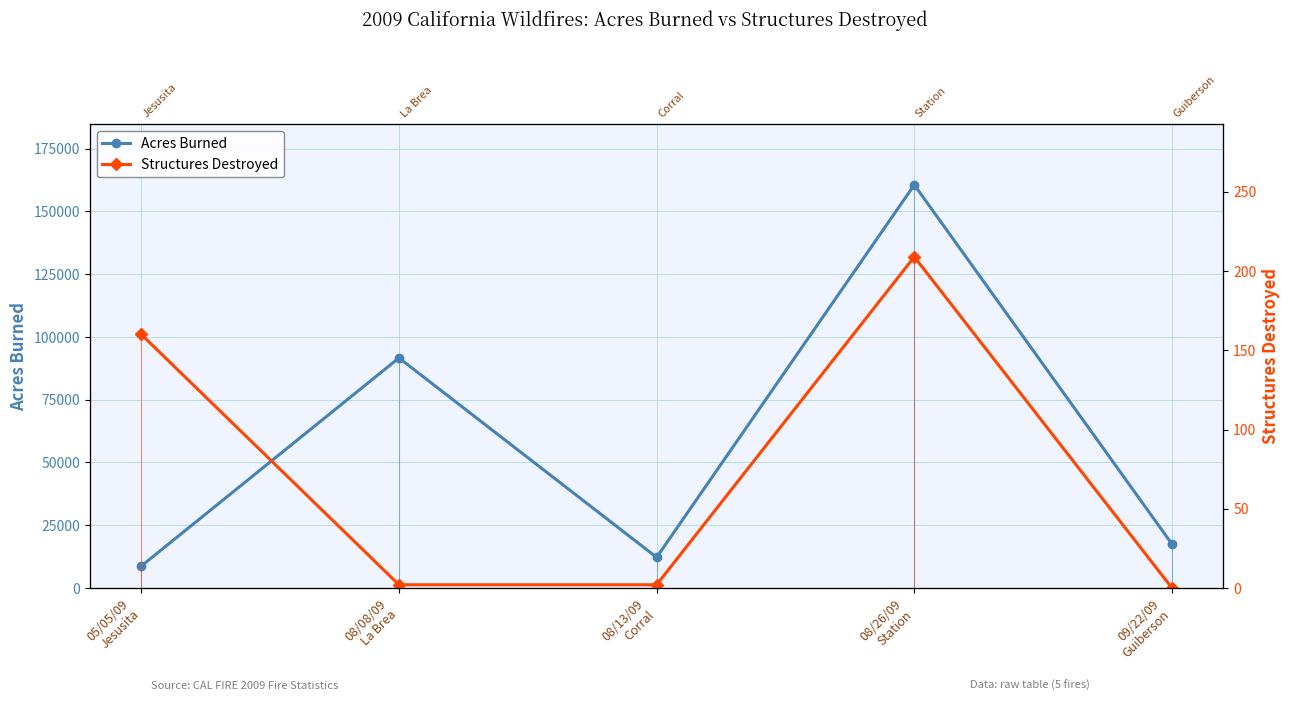

List the series in order of their peak value, highest first.

Acres Burned, Structures Destroyed